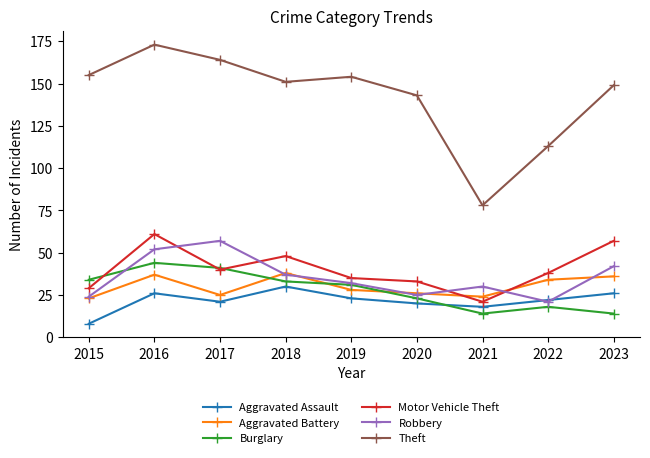

Which category has the highest value in the Burglary series?

2016